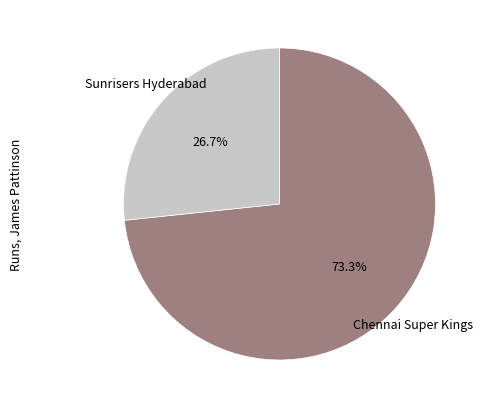

Does any single category account for the majority?

Yes